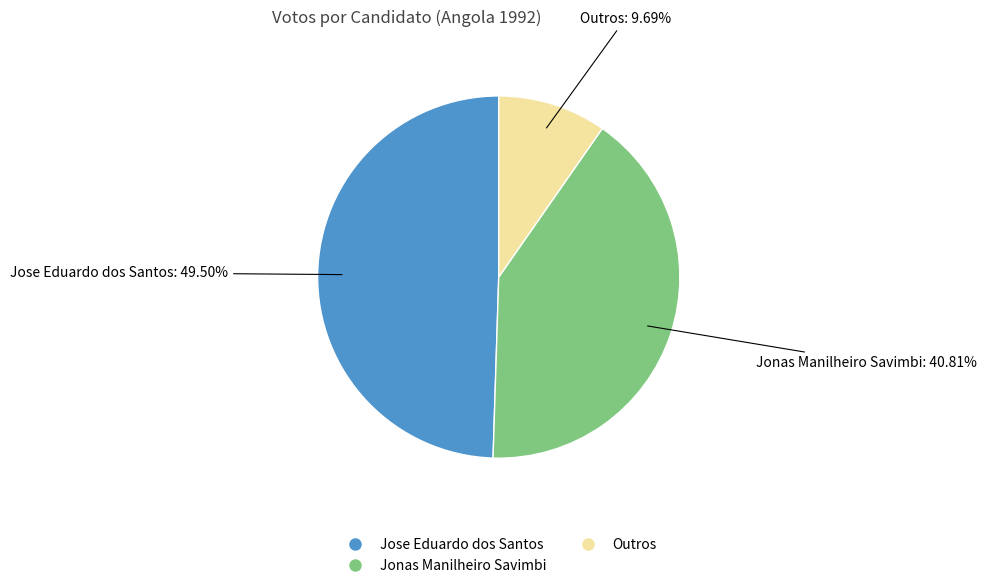

Count the number of slices in the pie.

3